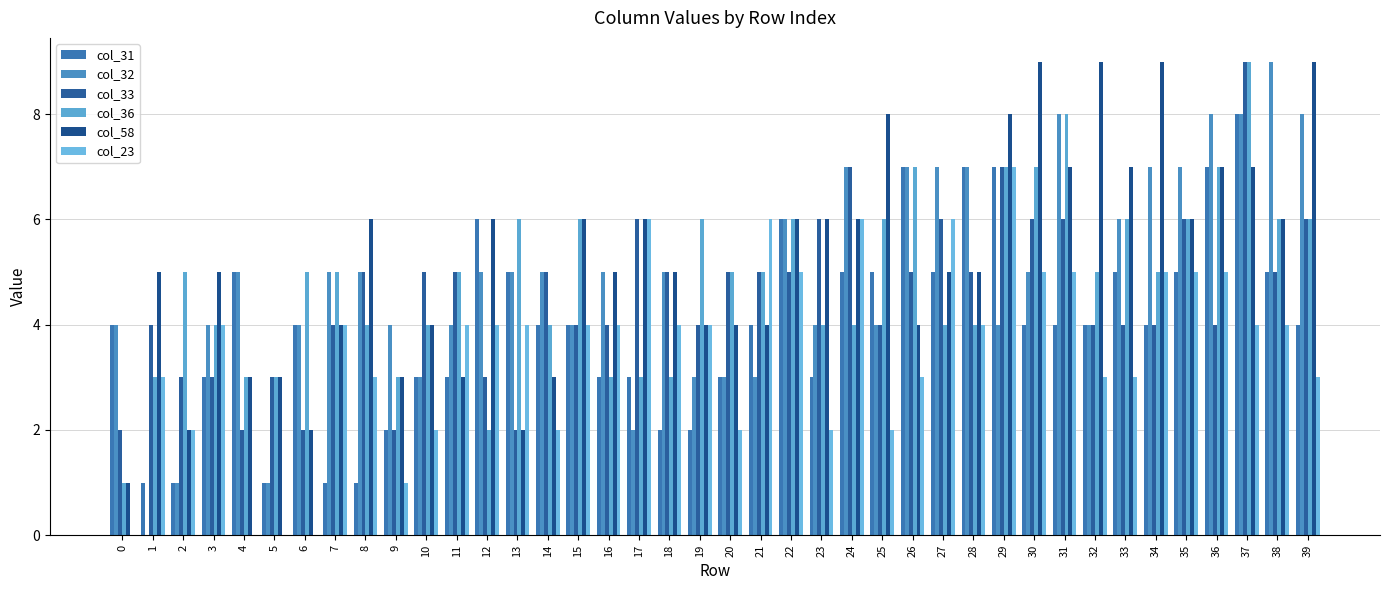

True or false: col_58 has a value of 3 at 14.

True